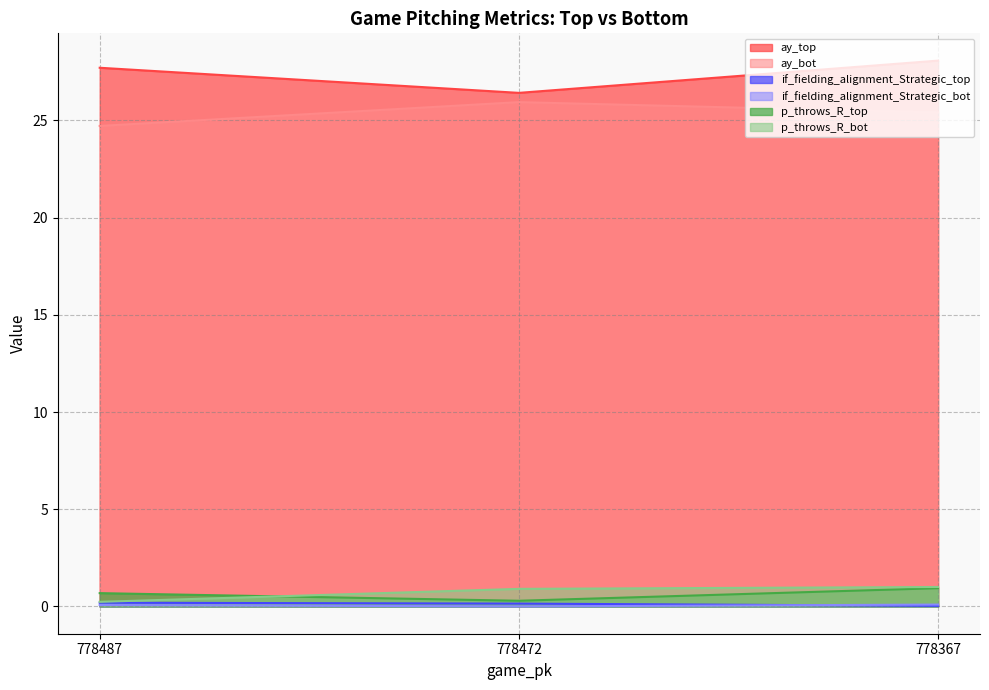

What is the minimum value for p_throws_R_bot?

0.2